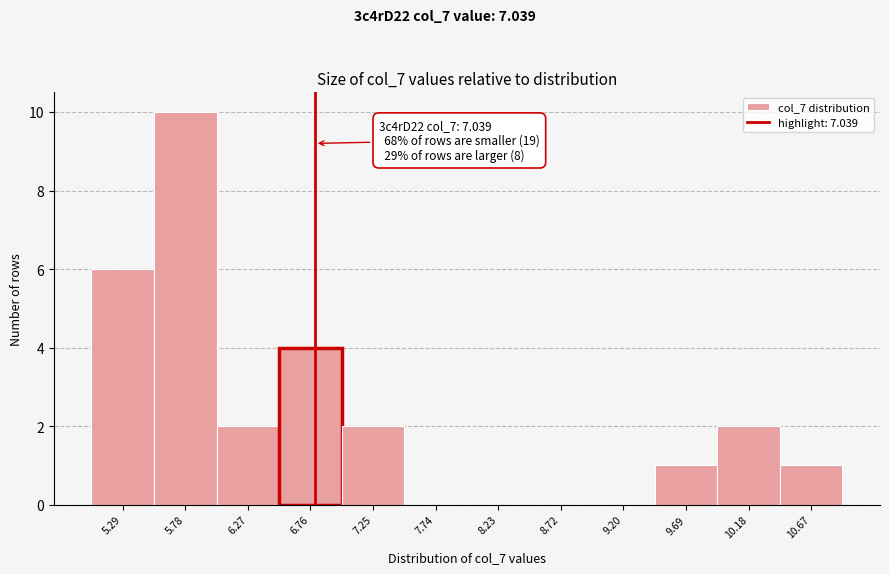

Reading left to right, transcribe all the data shown in this chart.

5.29=6	5.78=10	6.27=2	6.76=4	7.25=2	7.74=0	8.23=0	8.72=0	9.20=0	9.69=1	10.18=2	10.67=1